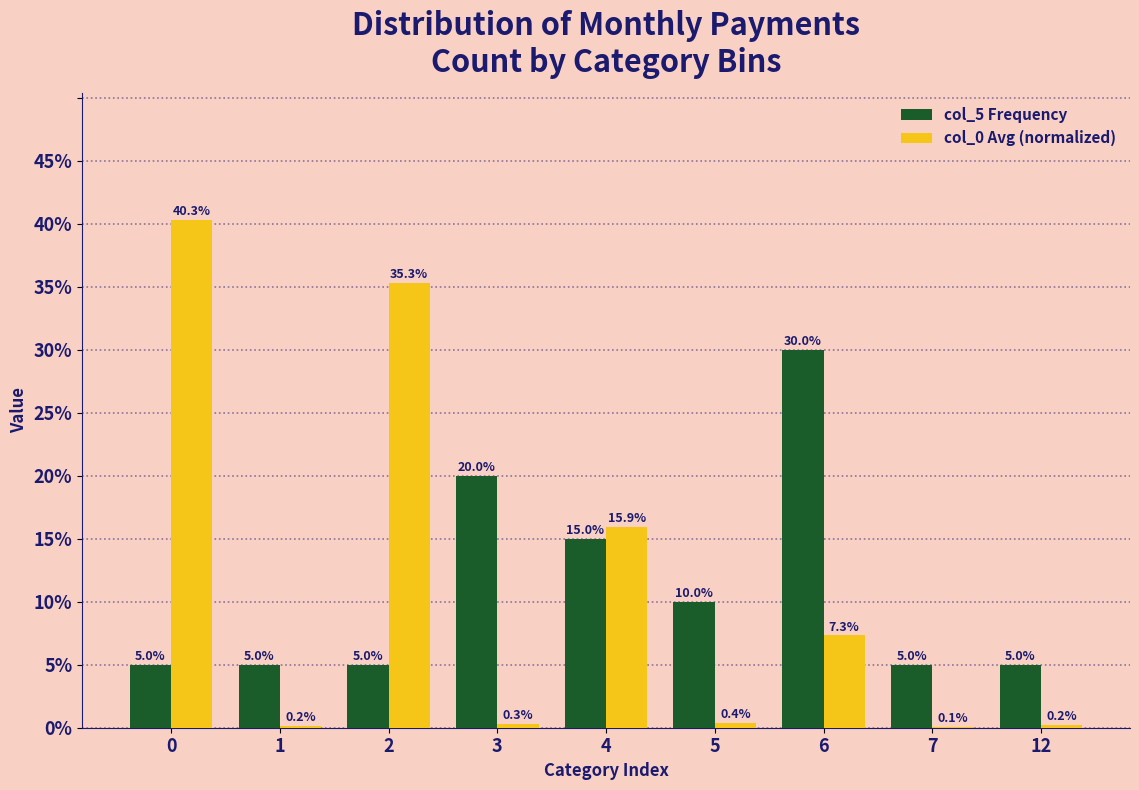

Between 0 and 1, which series saw the biggest shift?

col_0 Avg (normalized)